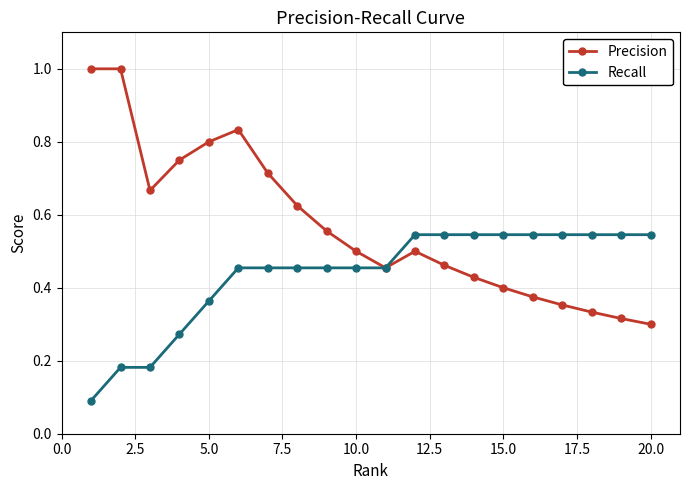

Which series has the widest spread of values?

Precision